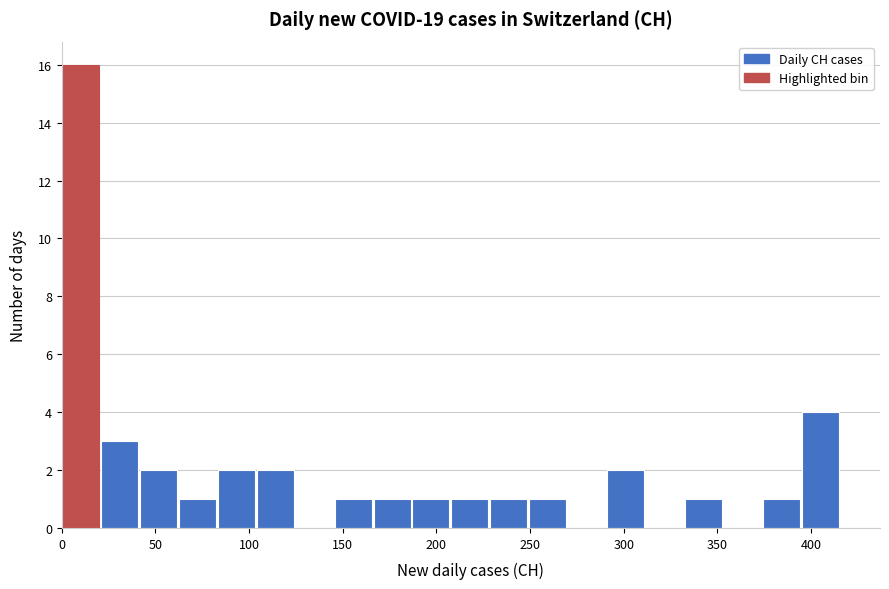

Reading left to right, transcribe this chart: for each bar, give the range it covers on the x-axis and its height. Neither the bar edges nor the heights are printed on the chart, so give them approximately, as read against the axes.

0 to 20: 16
20 to 40: 3
40 to 60: 2
60 to 85: 1
85 to 105: 2
105 to 125: 2
125 to 145: 0
145 to 165: 1
165 to 185: 1
185 to 210: 1
210 to 230: 1
230 to 250: 1
250 to 270: 1
270 to 290: 0
290 to 310: 2
310 to 335: 0
335 to 355: 1
355 to 375: 0
375 to 395: 1
395 to 415: 4